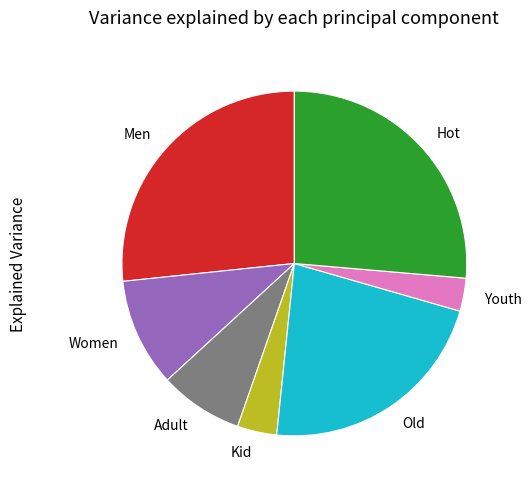

Is Women the majority of the pie?

No